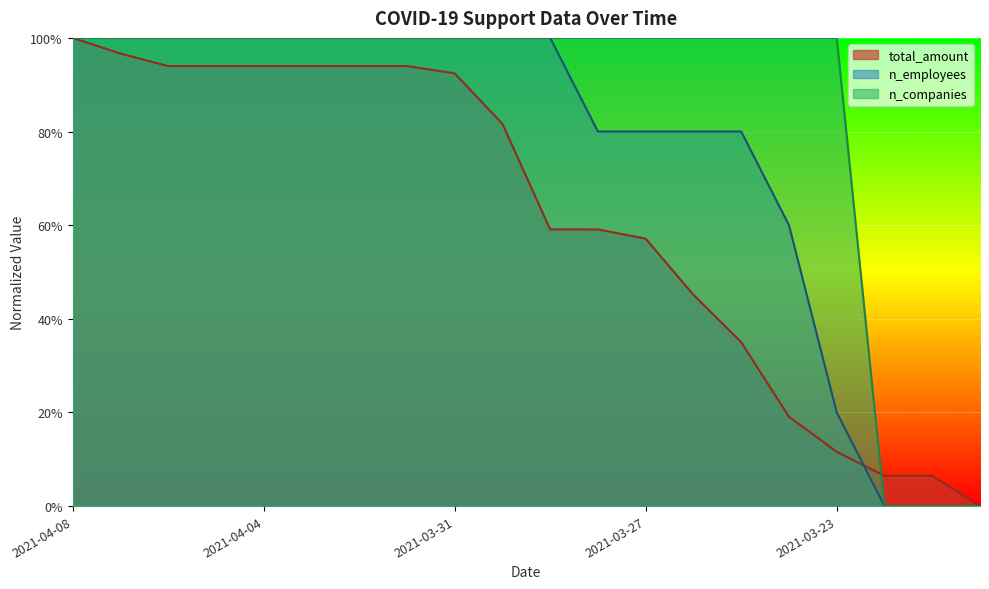

Rank the series by their average value, from lowest to highest.

total_amount, n_employees, n_companies